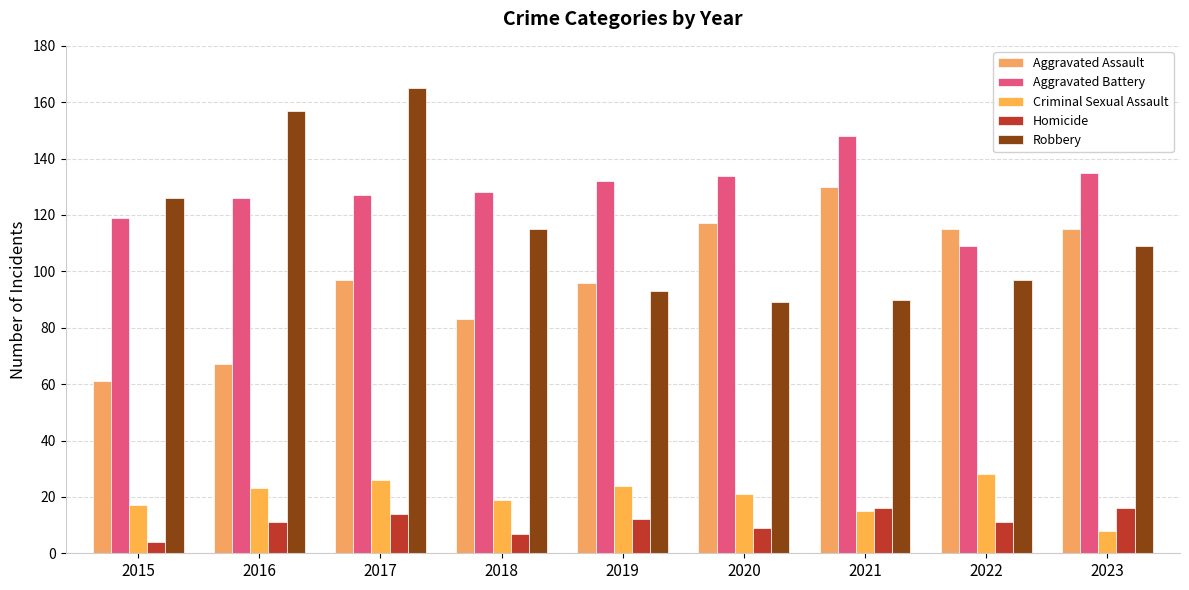

At which label does Robbery reach its peak?

2017